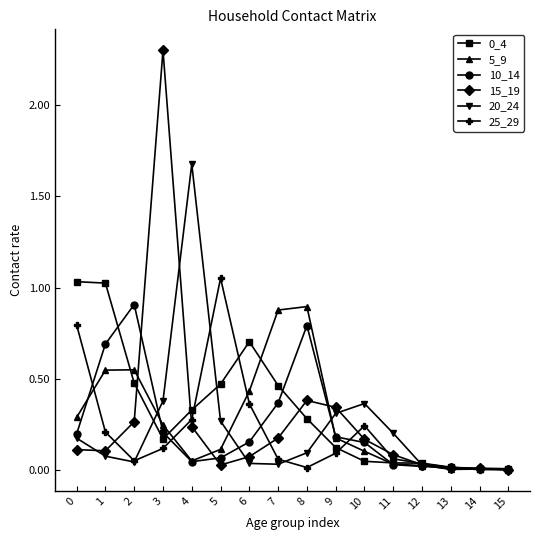

Does the chart have visible grid lines?

No